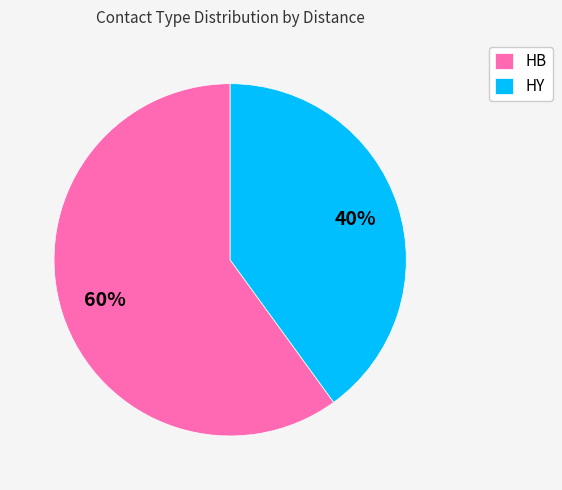

Does any single category account for the majority?

Yes